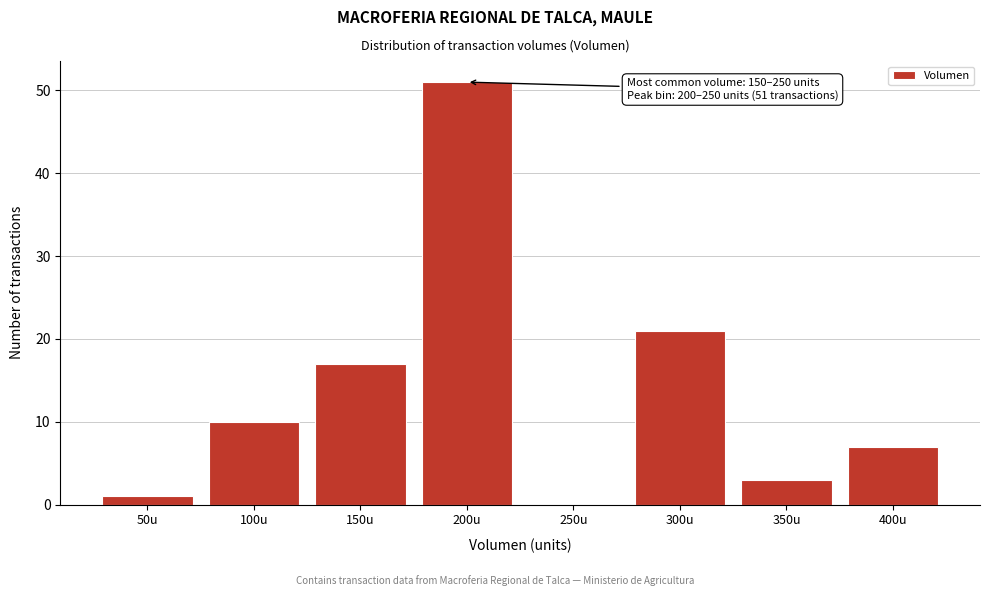

Reading left to right, list all the values displayed in this chart.

50u=1	100u=10	150u=17	200u=51	250u=0	300u=21	350u=3	400u=7